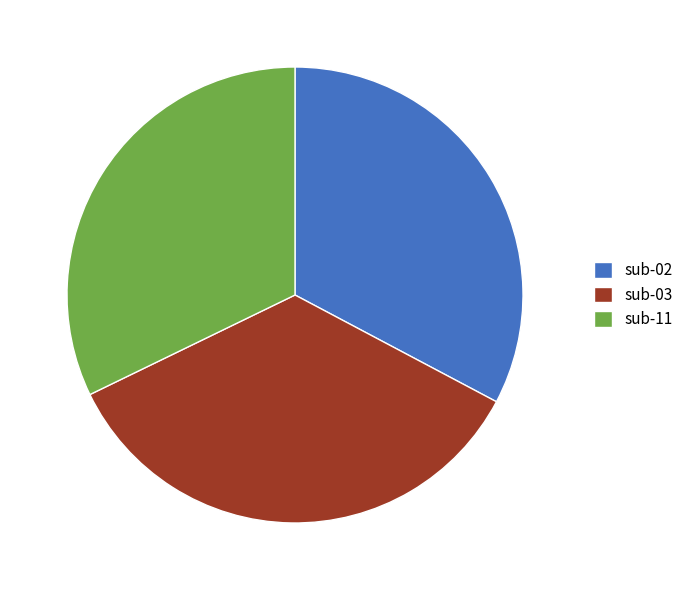

What is the smallest slice in the pie chart?

sub-11